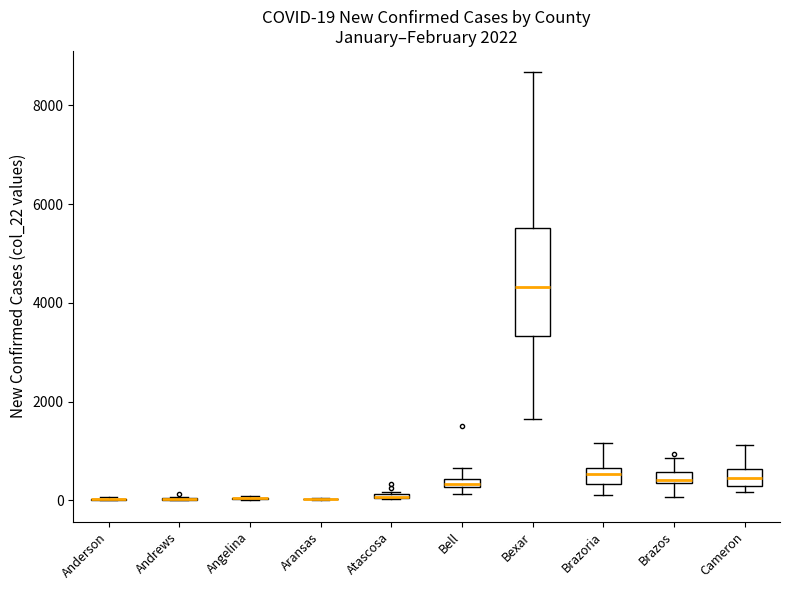

Comparing the boxes themselves (not the whiskers), which one is the tallest?

Bexar